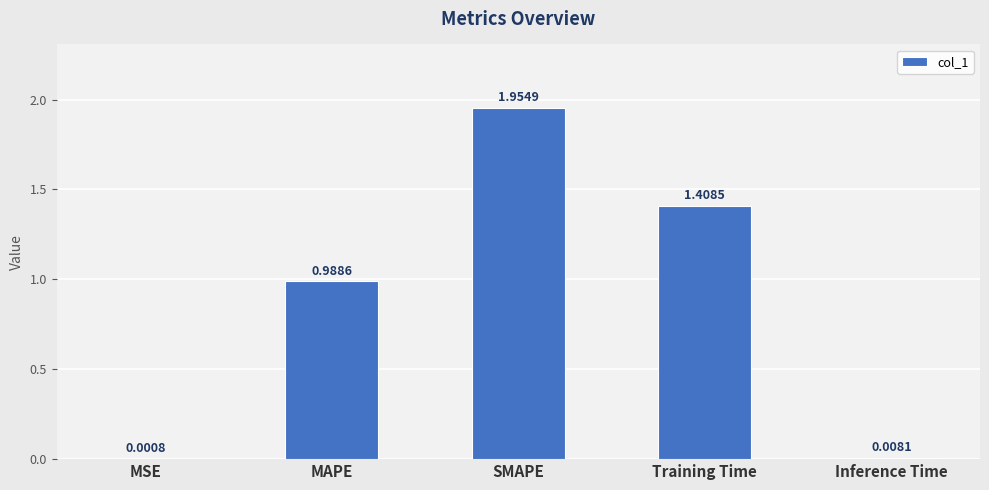

At which category does the chart reach its peak across all series?

SMAPE